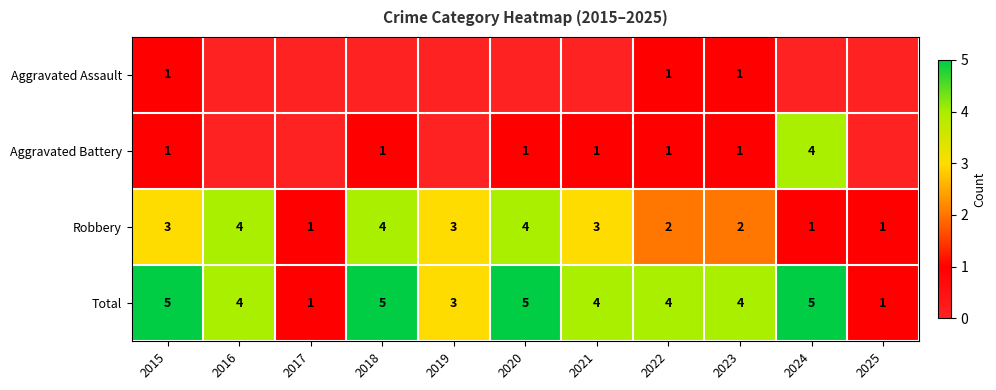

What is the sum of the Total values at 2017 and 2023?

5